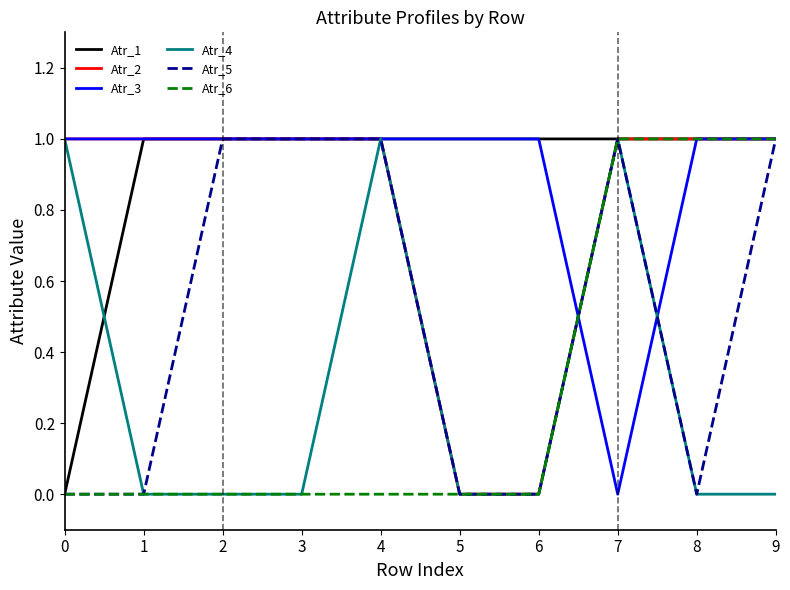

What are all the series names shown in the legend?

Atr_1, Atr_2, Atr_3, Atr_4, Atr_5, Atr_6